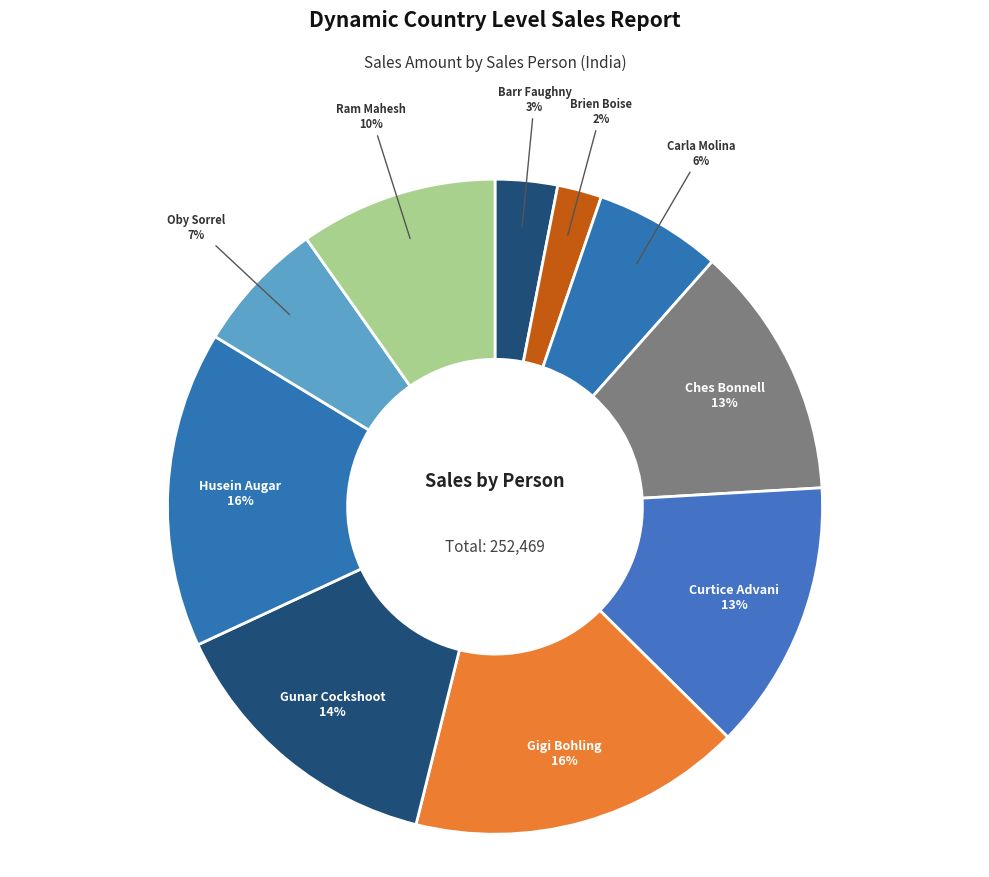

Count the number of slices in the pie.

10